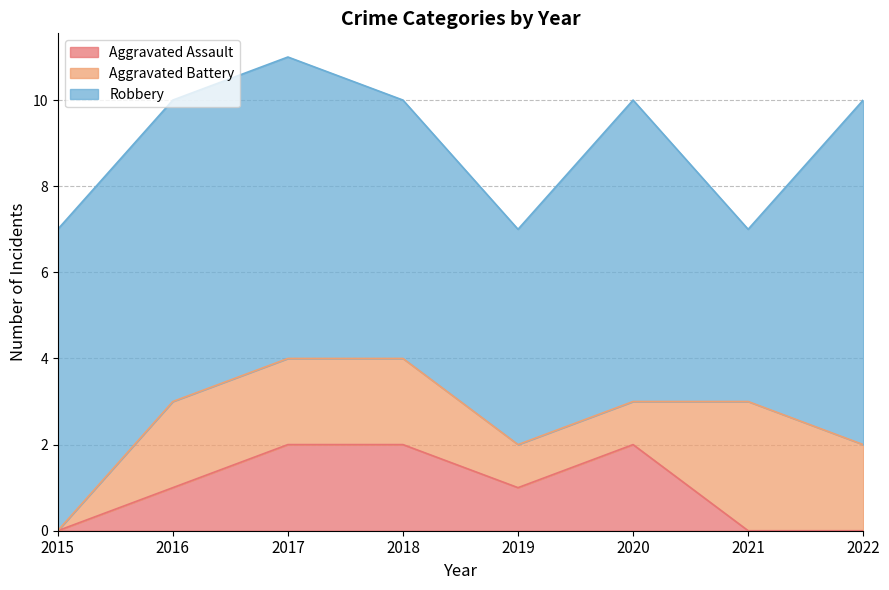

How many interior local valleys does the Robbery series have?

2